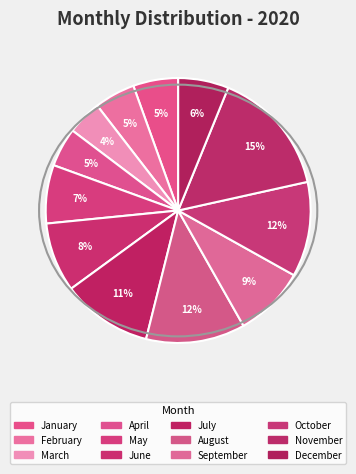

Does any single category account for the majority?

No